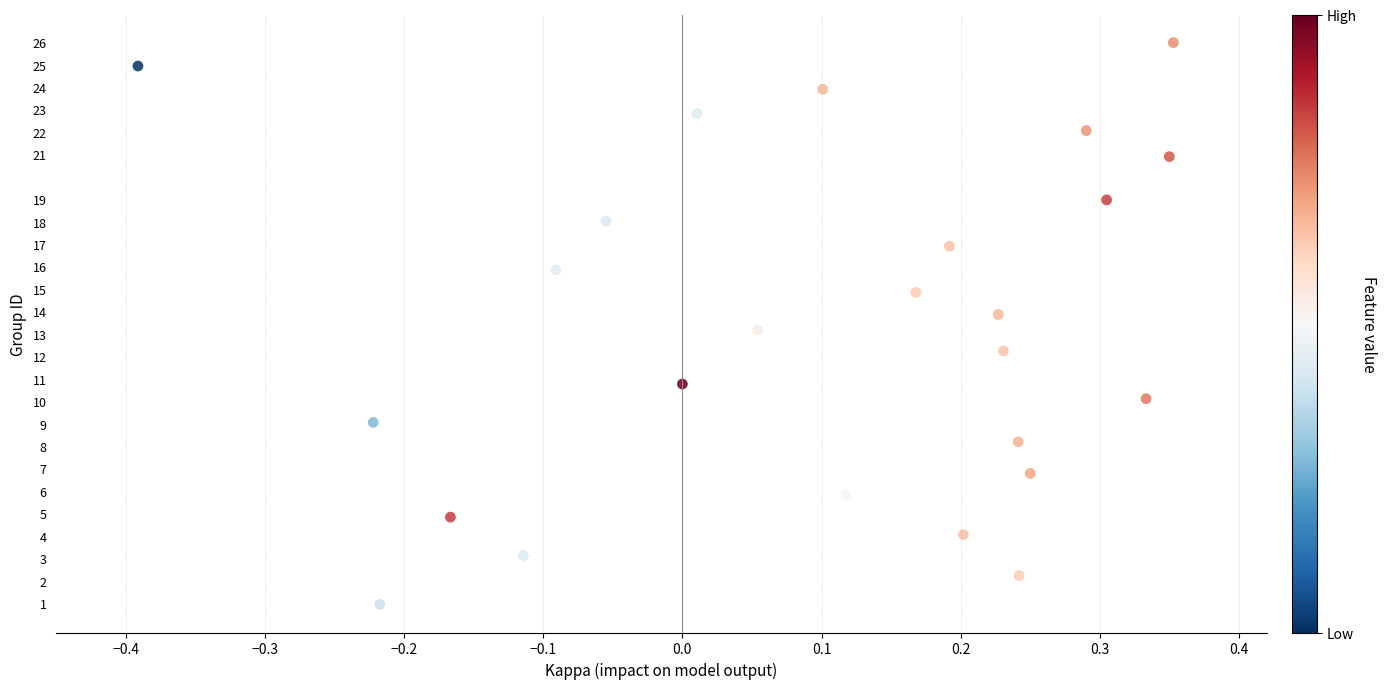

What is the range of X values (max minus min)?

0.7